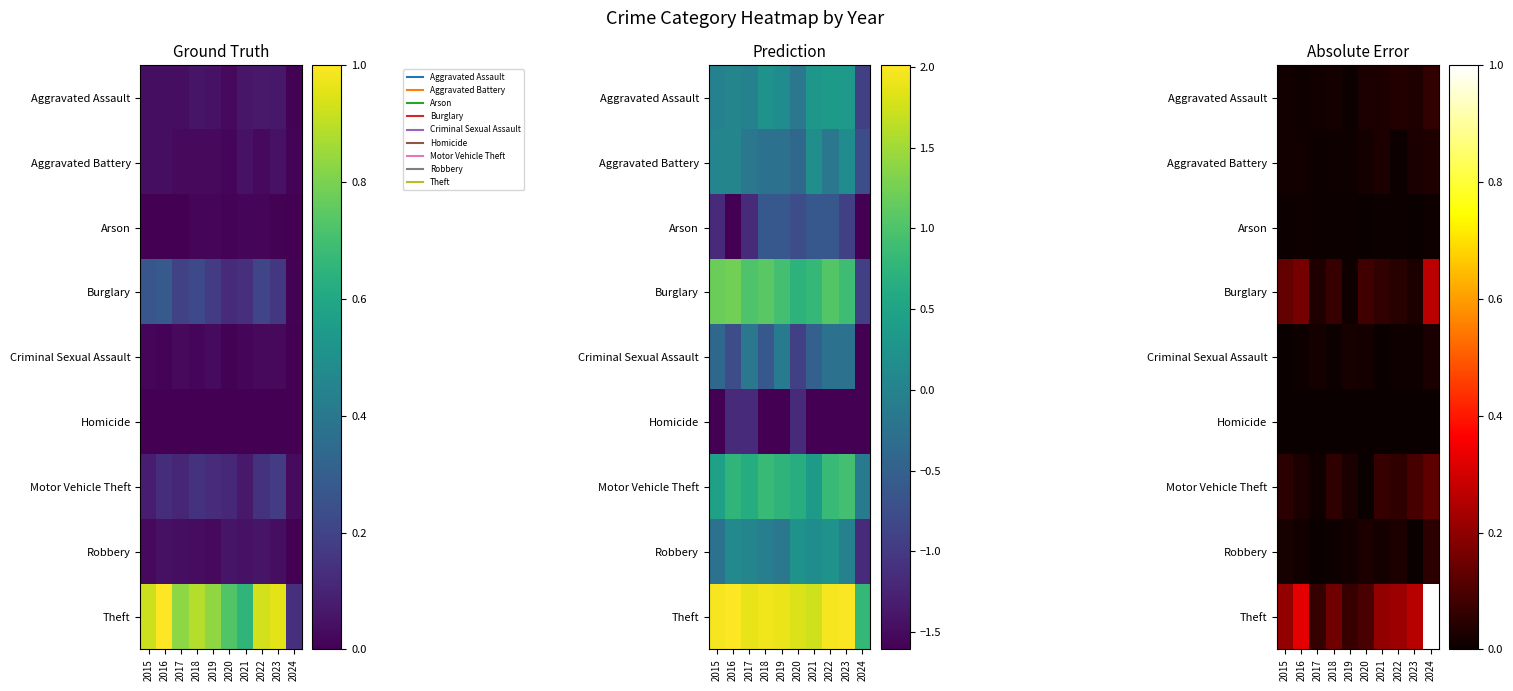

Where is Homicide nearest to the value 0?

2015